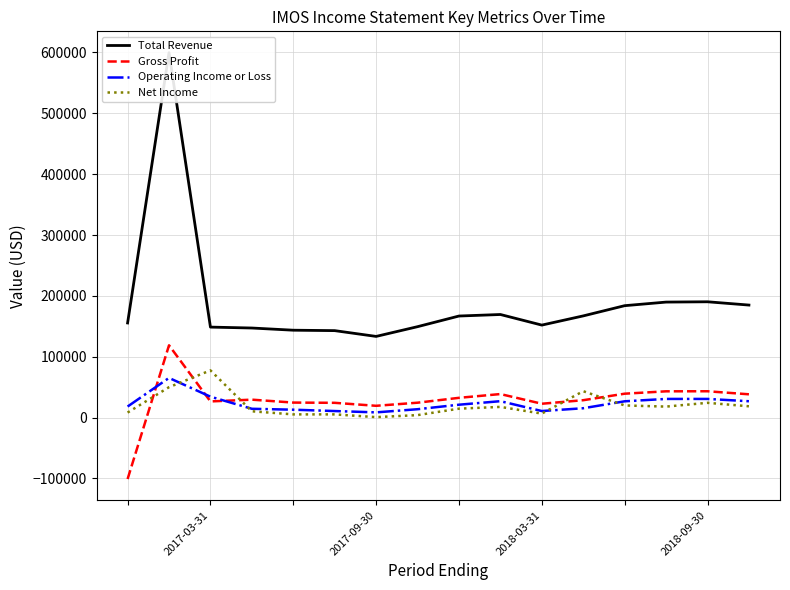

What is the highest value of the Net Income series?

77600